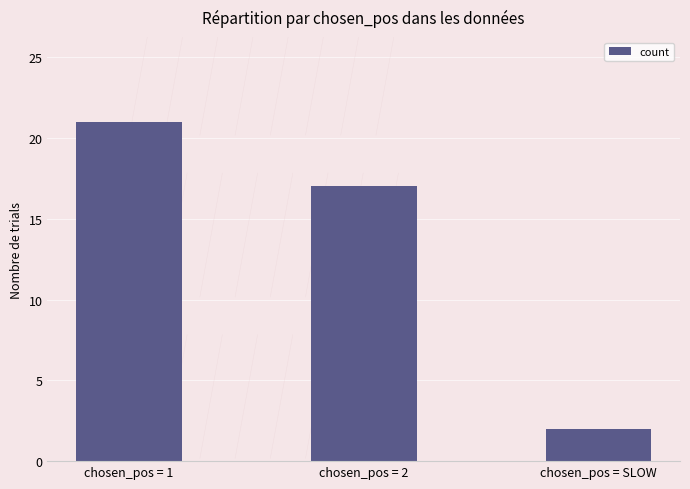

Reading right to left, extract all data points from this chart.

chosen_pos = SLOW=2	chosen_pos = 2=17	chosen_pos = 1=21